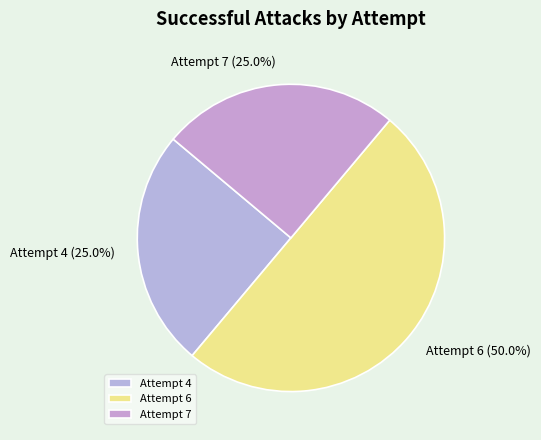

How many slices are in this pie chart?

3